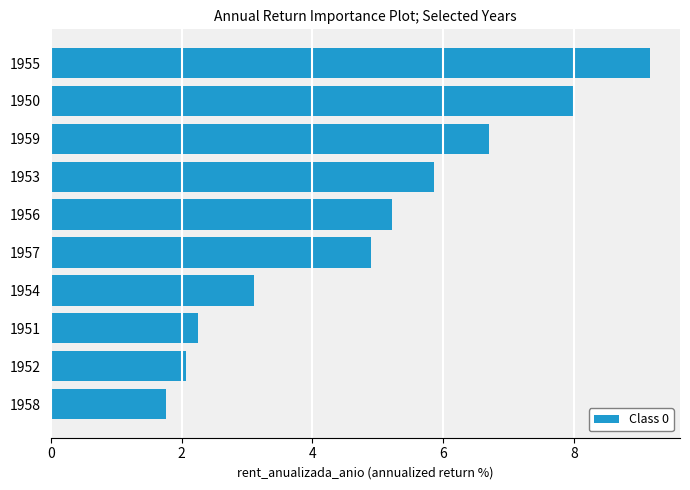

List the labels in order of value, largest first.

1955, 1950, 1959, 1953, 1956, 1957, 1954, 1951, 1952, 1958